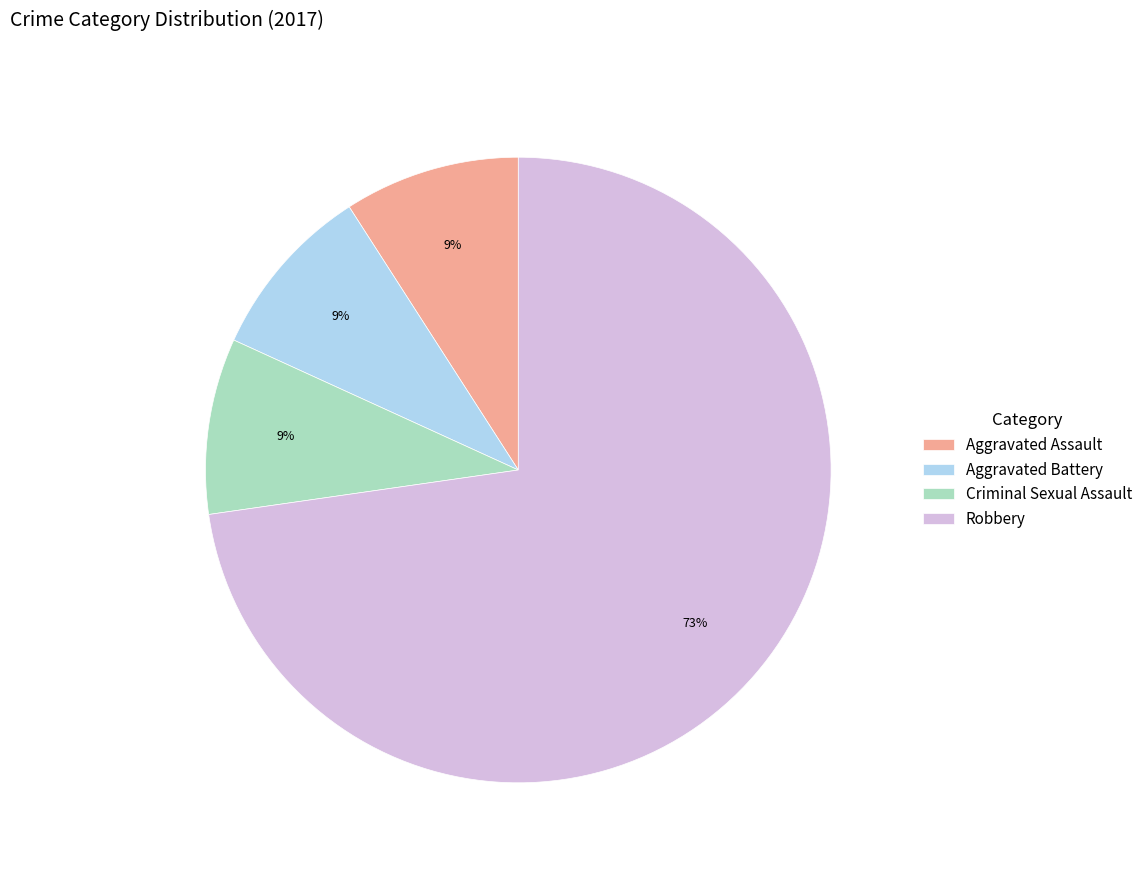

Approximately how many times larger is the value at Aggravated Assault compared to Criminal Sexual Assault?

1.0